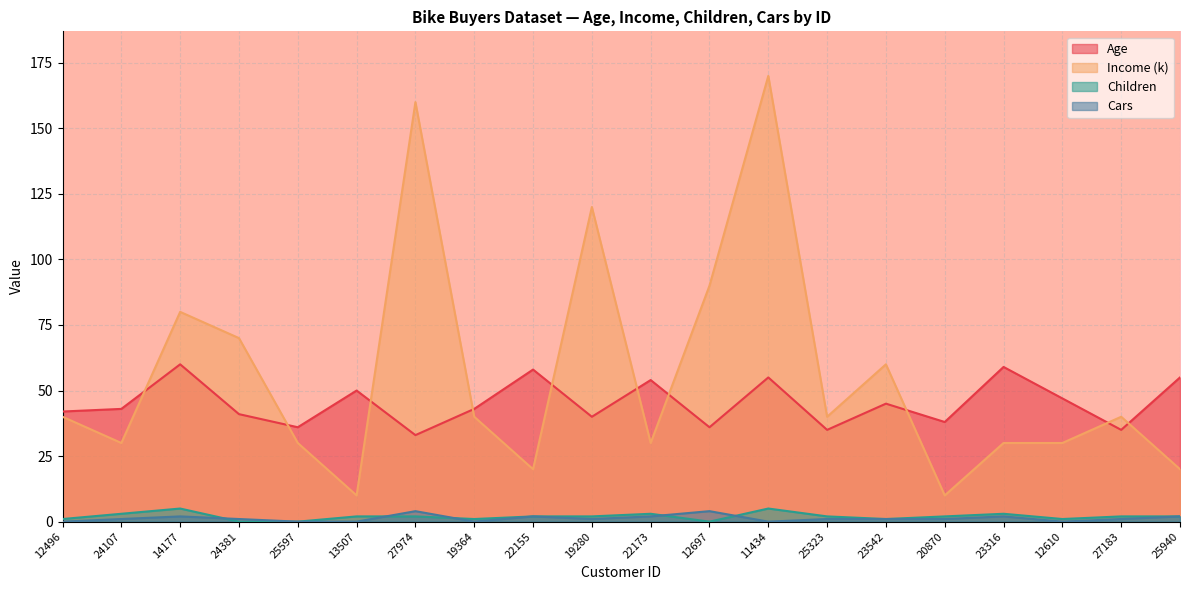

At which label does Income reach its peak?

11434